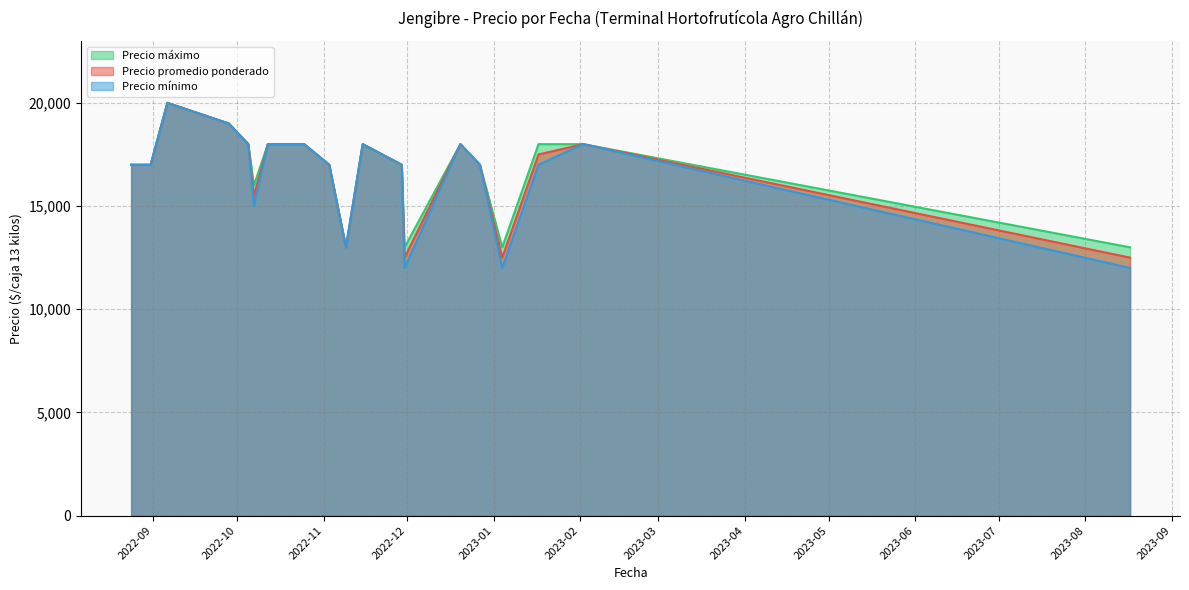

What is the total value across all series at 2022-08-31?

51000